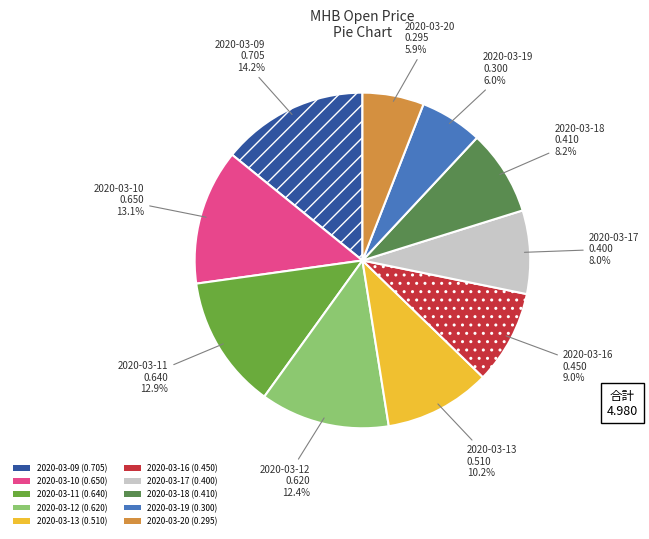

Does any single category account for the majority?

No